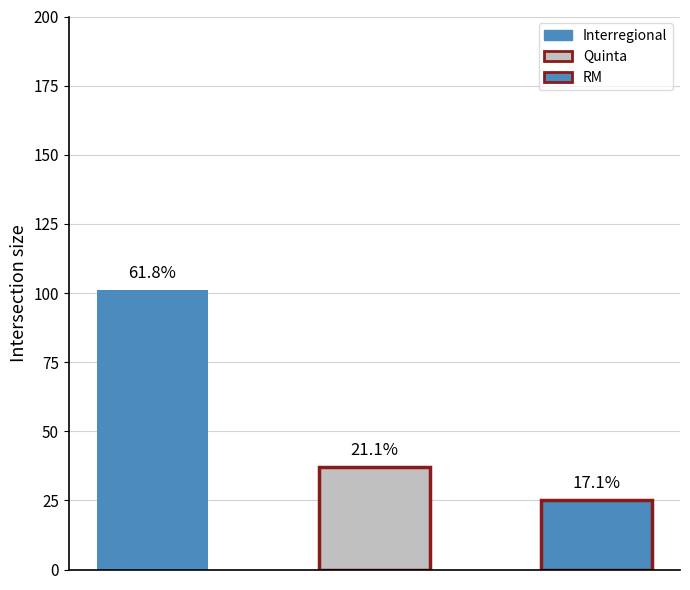

What is the difference between the maximum and minimum values?

76